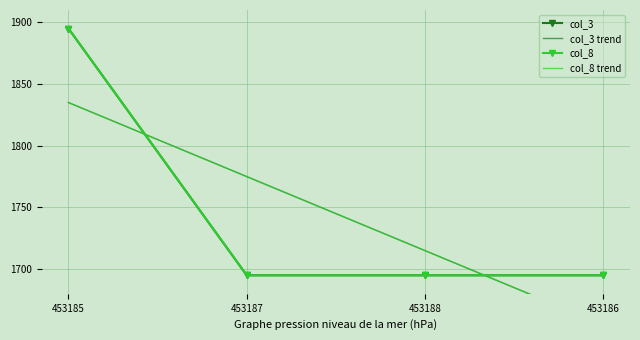

At which label does col_8 trend reach its minimum?

453186